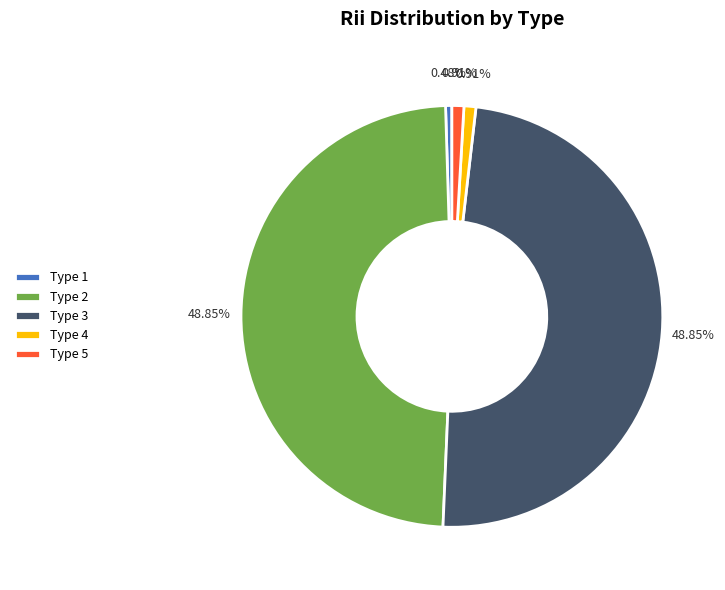

Is there any slice that represents more than half of the pie?

No